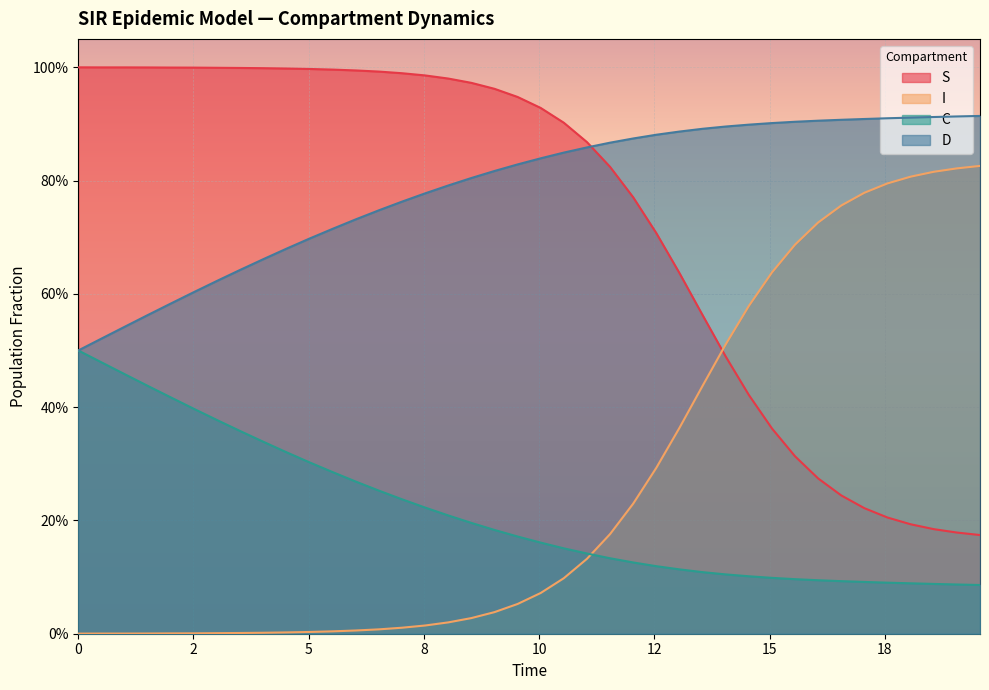

The I series shows 0.4 at 35. True or false?

False